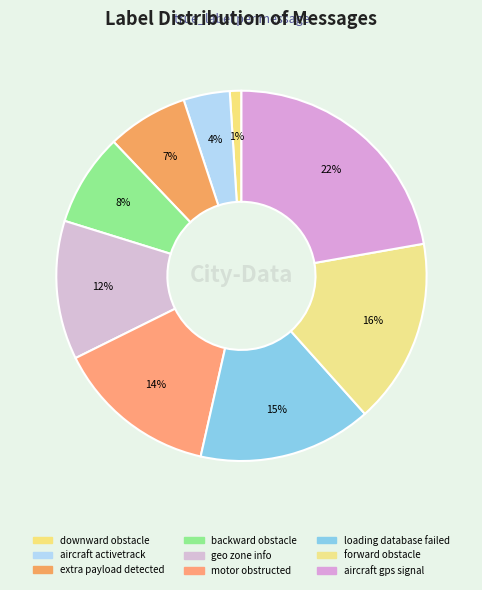

How many segments does this pie chart have?

9